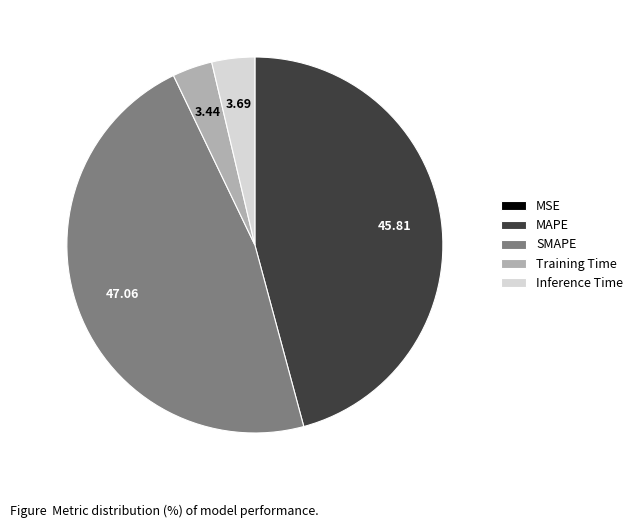

Does MAPE account for over 50% of the chart?

No